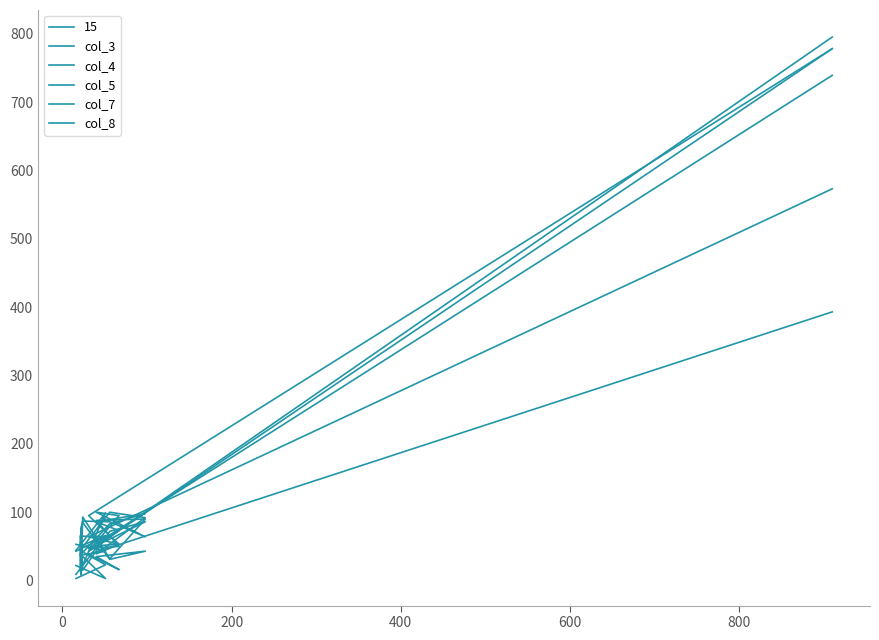

At which category does col_8 reach its first local valley?

400